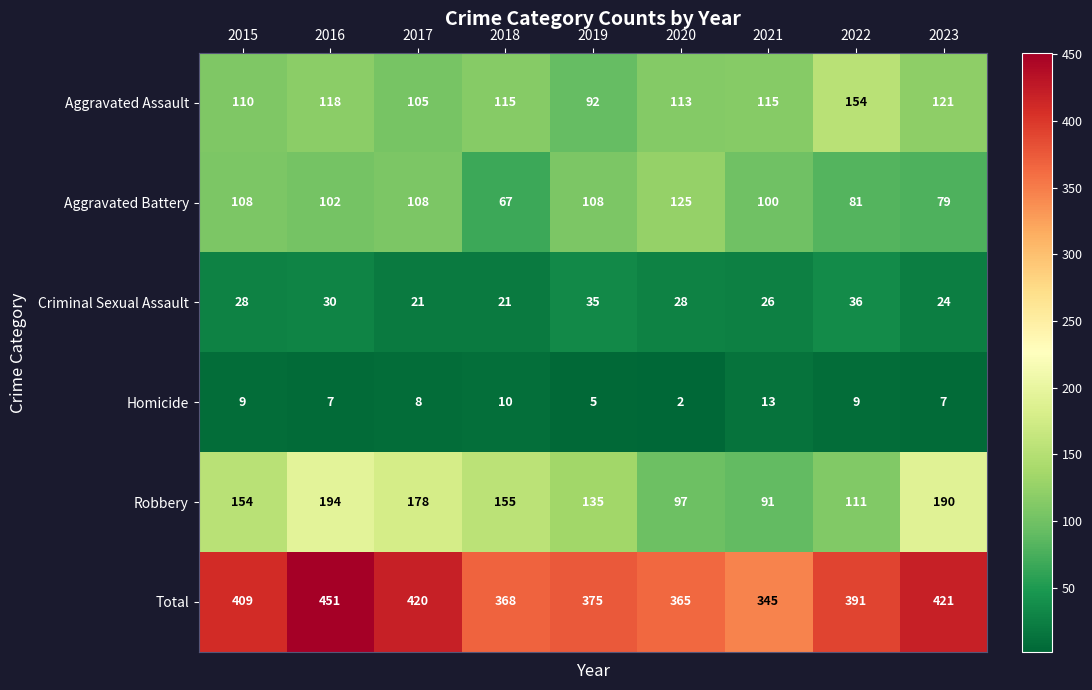

What is the total value across all series at 2021?

690